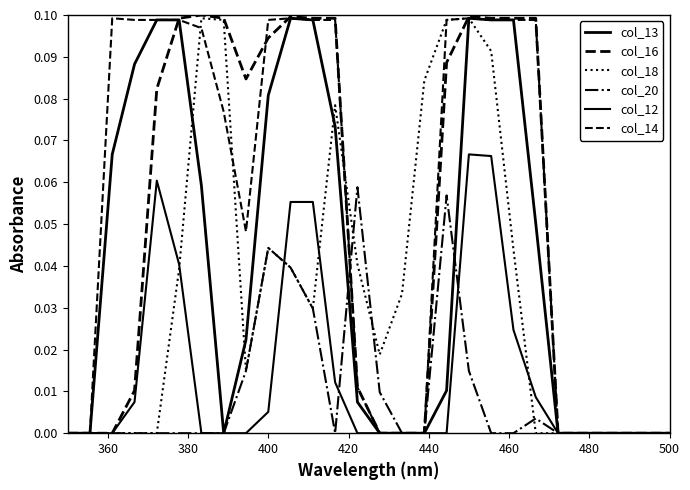

How many lines are shown in the chart?

6